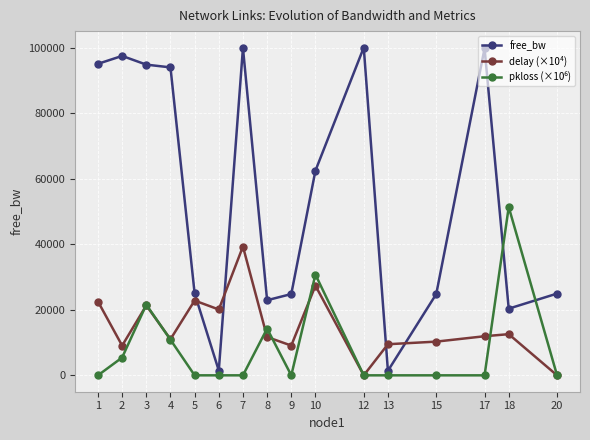

The value of free_bw at 4 is 93936.1. True or false?

True